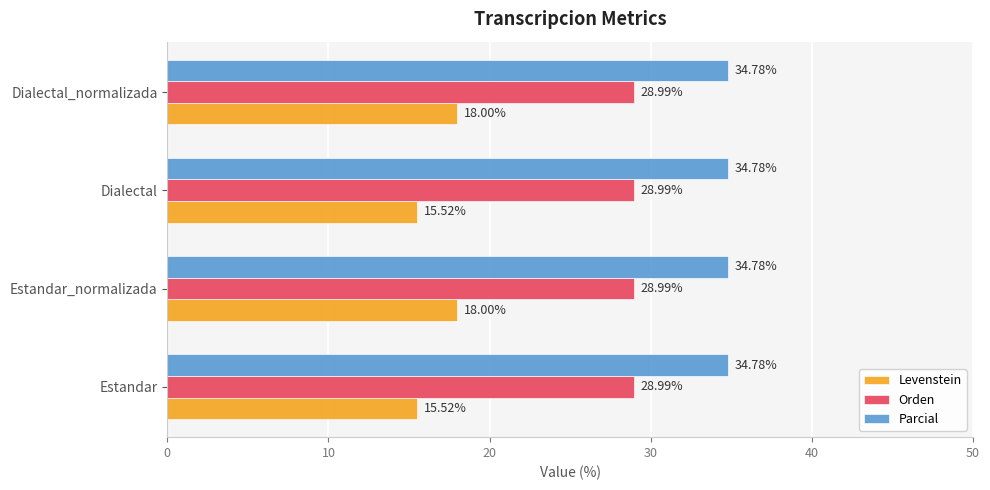

What is the difference between the highest and lowest values at Estandar_normalizada?

16.8